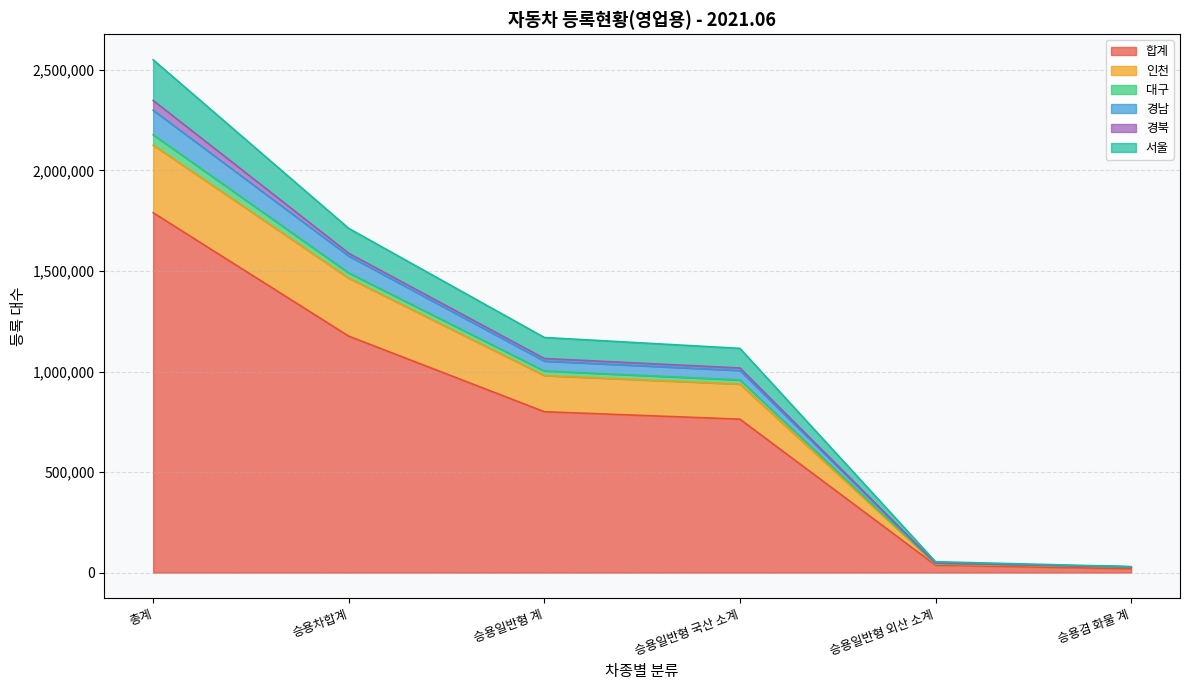

The value of 대구 at 총계 is 4433244. True or false?

False